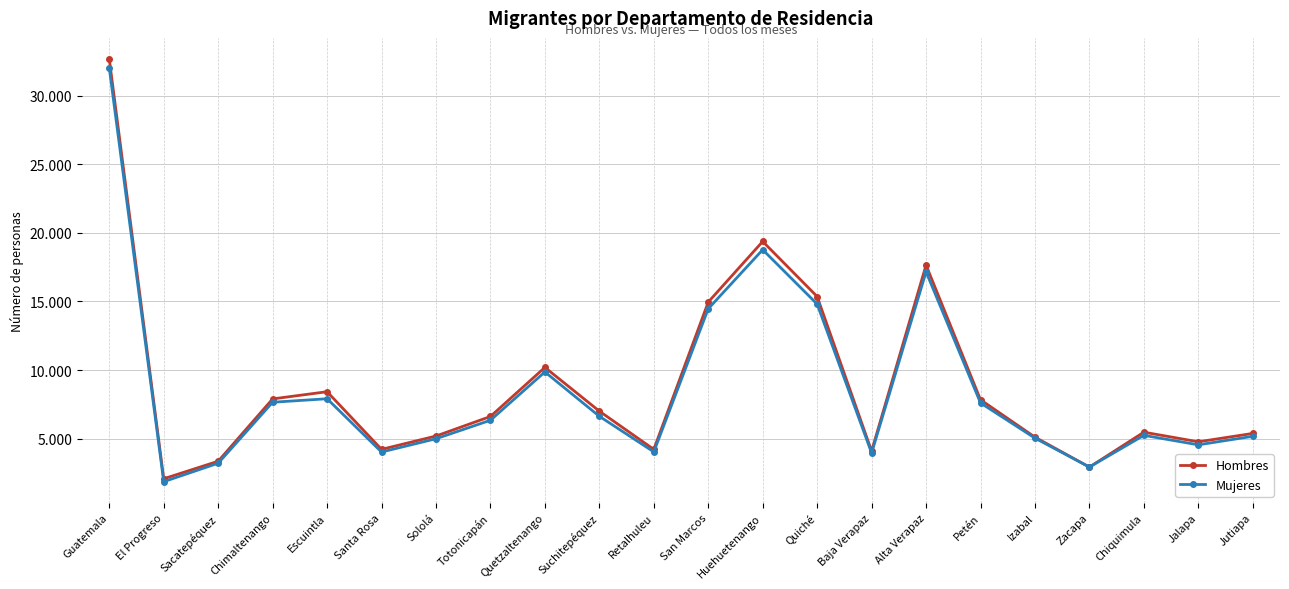

What are all the series names shown in the legend?

Hombres, Mujeres